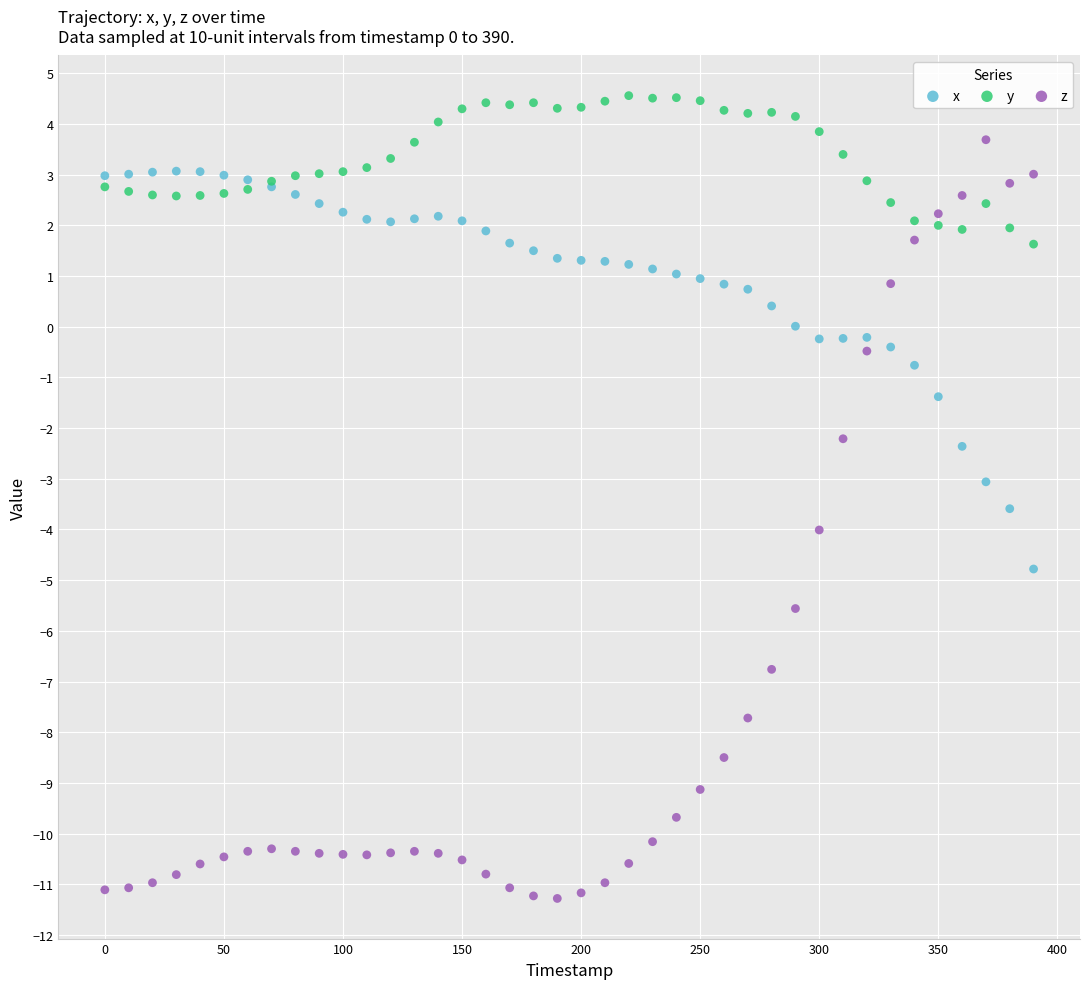

Which series has the widest spread of Y values?

z